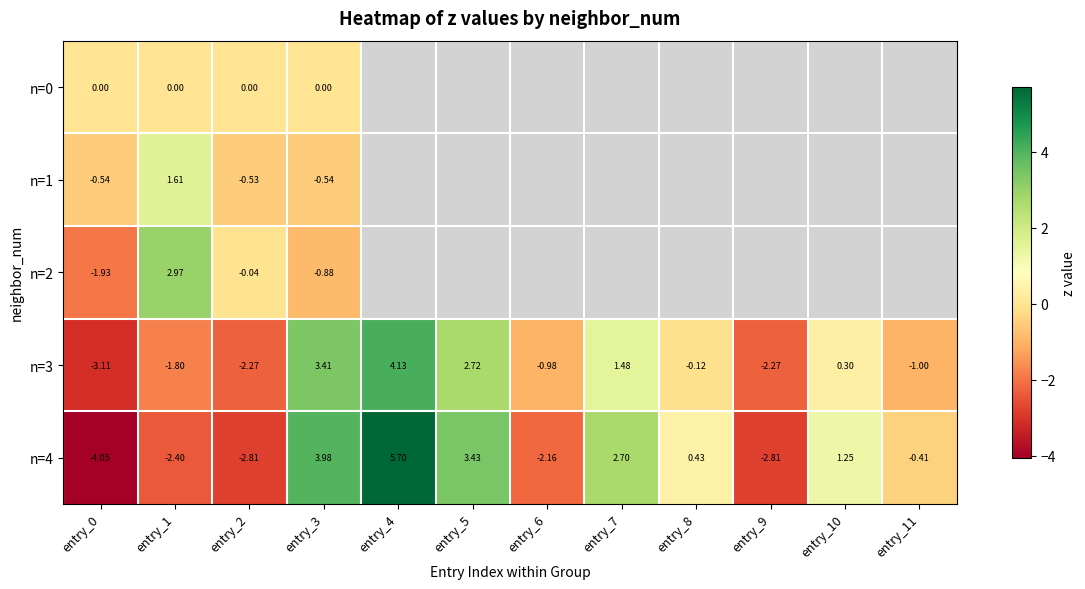

Rank the series by their average value, from lowest to highest.

n=0, n=1, n=2, n=3, n=4